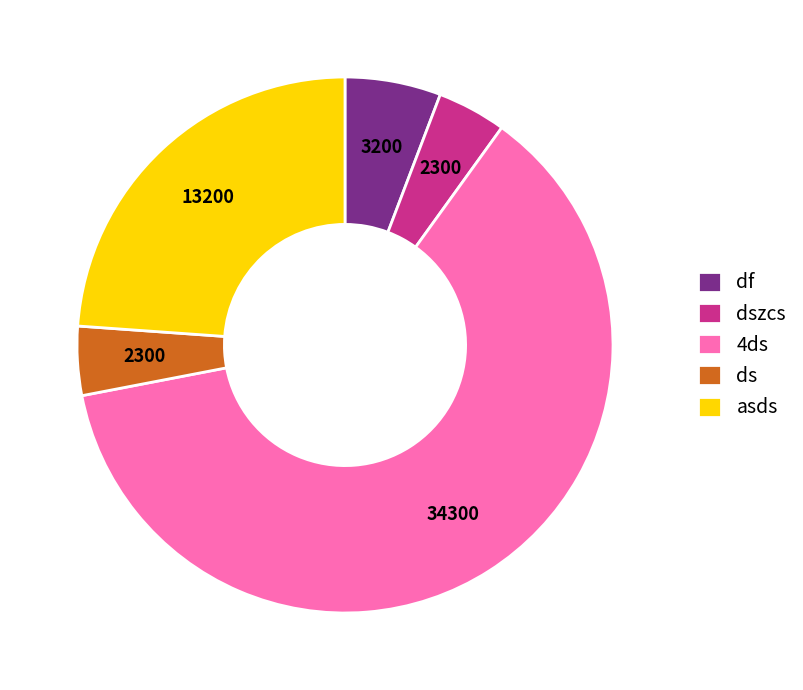

What is the largest slice in the pie chart?

4ds